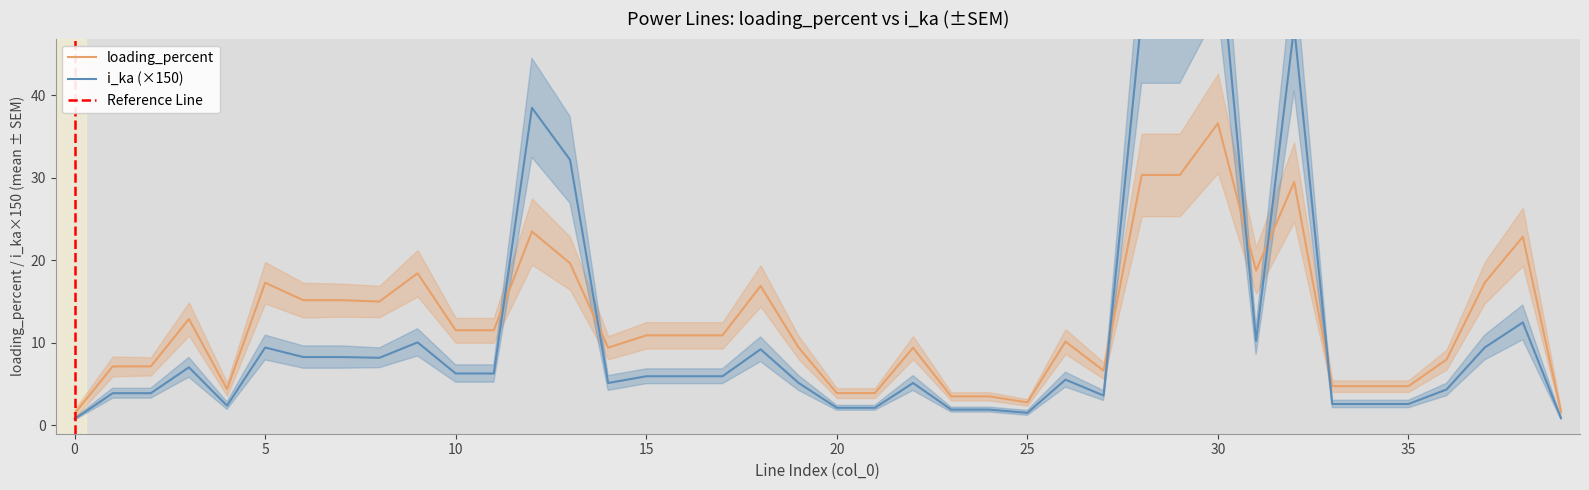

Reading left to right, transcribe all the data shown in this chart.

loading_percent: 0=1.4	1=7.1	2=7.1	3=12.9	4=4.4	5=17.3	6=15.2	7=15.2	8=15.0	9=18.4	10=11.5	11=11.5	12=23.5	13=19.6	14=9.4	15=10.9	16=10.9	17=10.9	18=16.9	19=9.4	20=3.9	21=3.9	22=9.4	23=3.5	24=3.5	25=2.8	26=10.2	27=6.6	28=30.3	29=30.3	30=36.6	31=18.7	32=29.5	33=4.8	34=4.8	35=4.8	36=8.0	37=17.3	38=22.8	39=1.7
i_ka: 0=0.8	1=3.9	2=3.9	3=7.0	4=2.4	5=9.4	6=8.3	7=8.3	8=8.2	9=10.1	10=6.3	11=6.3	12=38.4	13=32.2	14=5.1	15=6.0	16=6.0	17=6.0	18=9.2	19=5.1	20=2.1	21=2.1	22=5.1	23=1.9	24=1.9	25=1.5	26=5.5	27=3.6	28=49.7	29=49.7	30=59.9	31=10.2	32=48.3	33=2.6	34=2.6	35=2.6	36=4.4	37=9.4	38=12.5	39=0.9